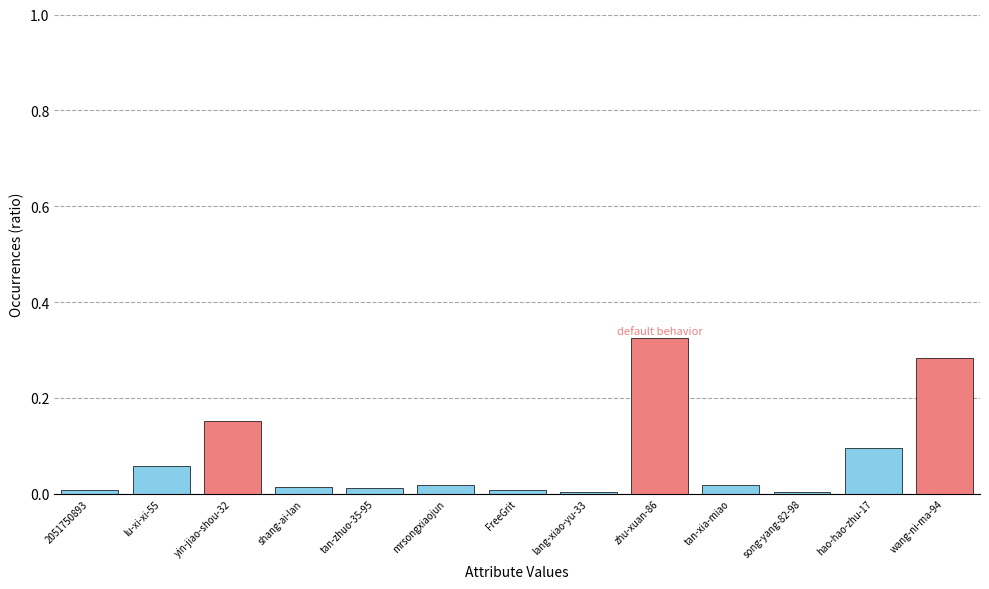

What position from the right is lu-xi-xi-55?

12